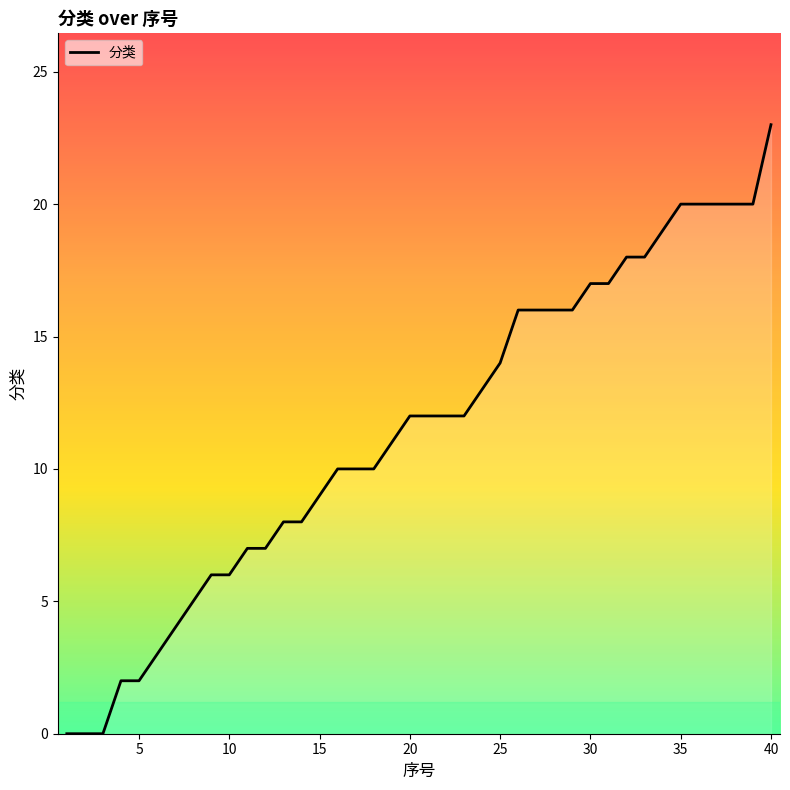

What is the maximum value shown in the chart?

23